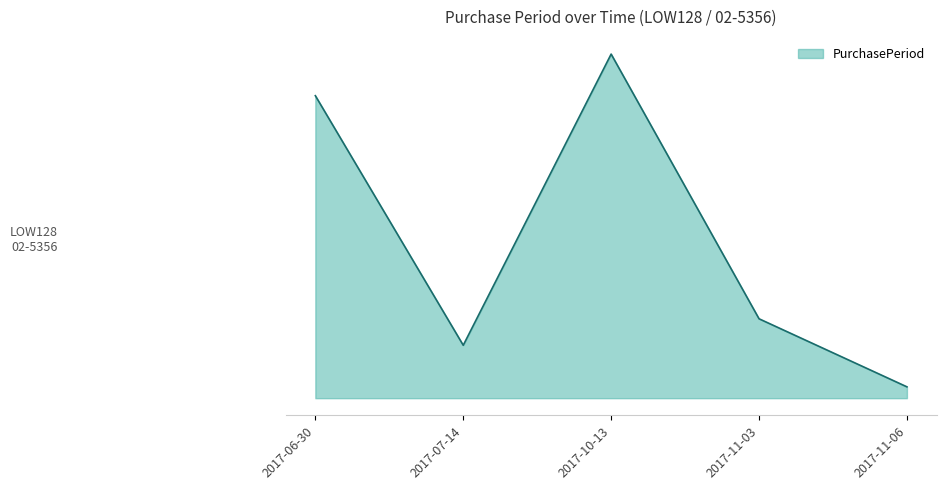

Reading left to right, list all the values displayed in this chart.

2017-06-30=80	2017-07-14=14	2017-10-13=91	2017-11-03=21	2017-11-06=3